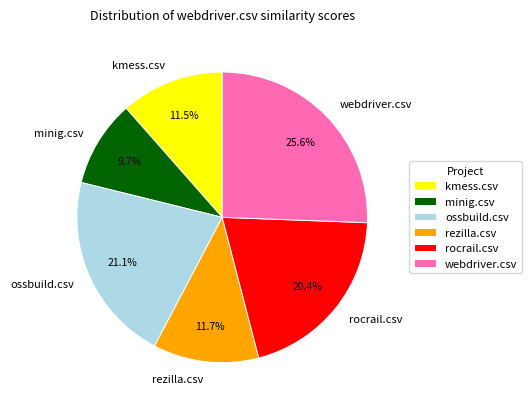

How many segments does this pie chart have?

6